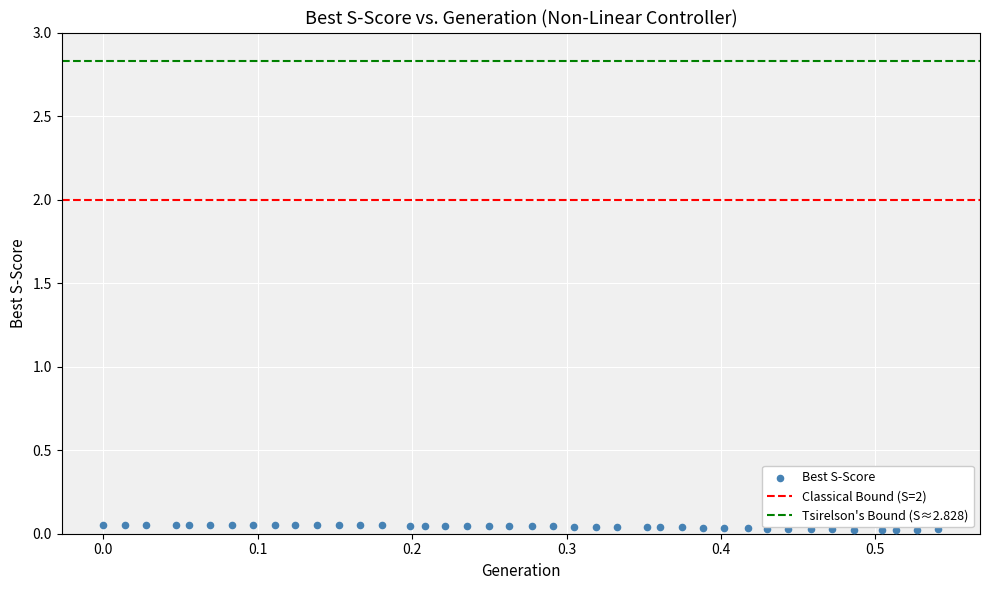

What is the range of X values (max minus min)?

0.5